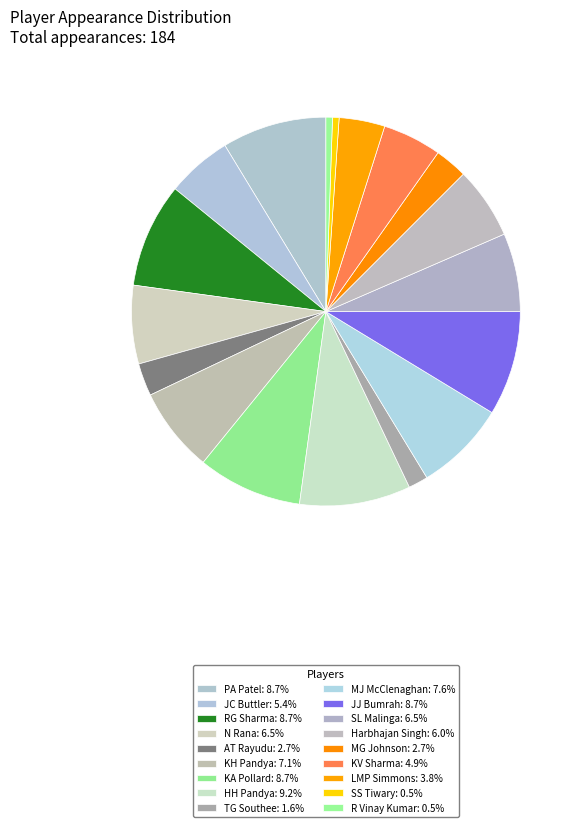

To the nearest percent, what percentage of the pie is R Vinay Kumar?

1%